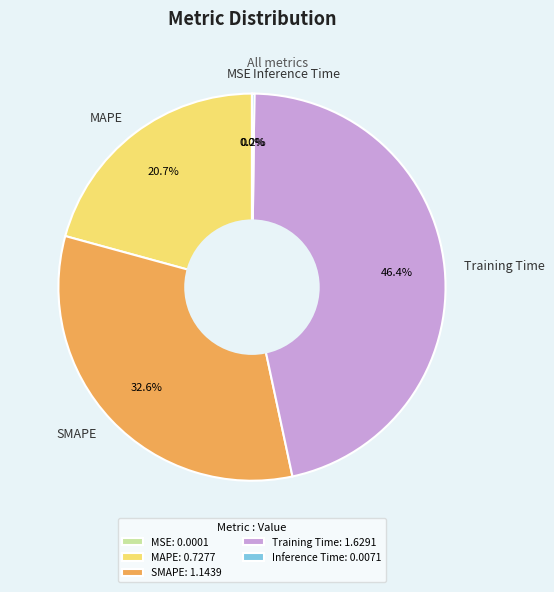

Is it true that MAPE is 10% of the pie?

False